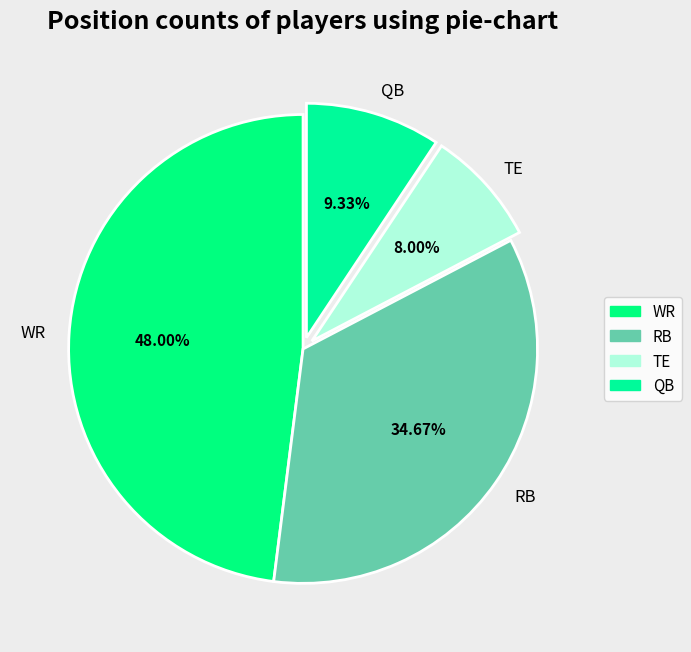

Which has a higher value, WR or RB?

WR